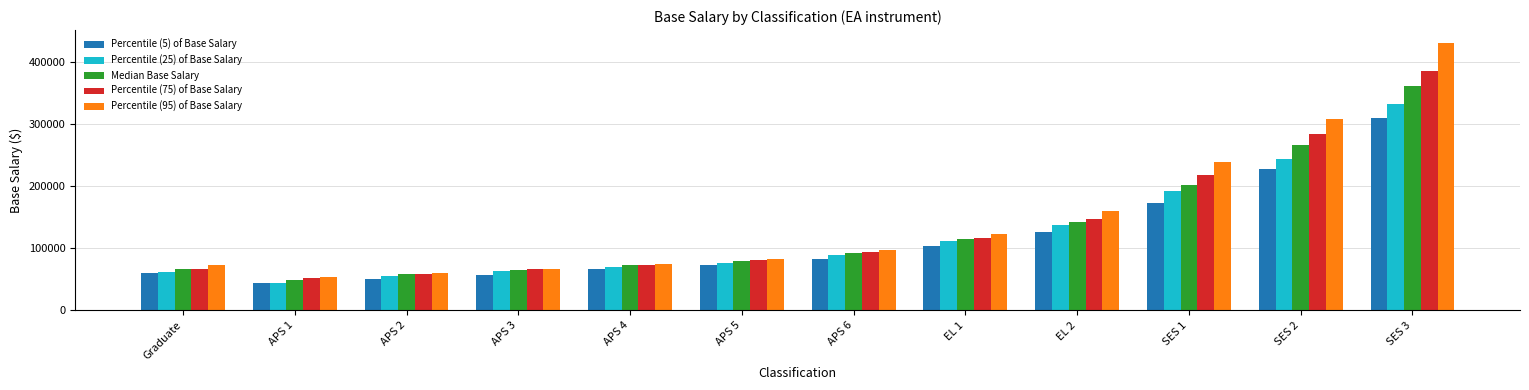

True or false: Percentile (75) of Base Salary has a value of 66312.0 at APS 3.

True